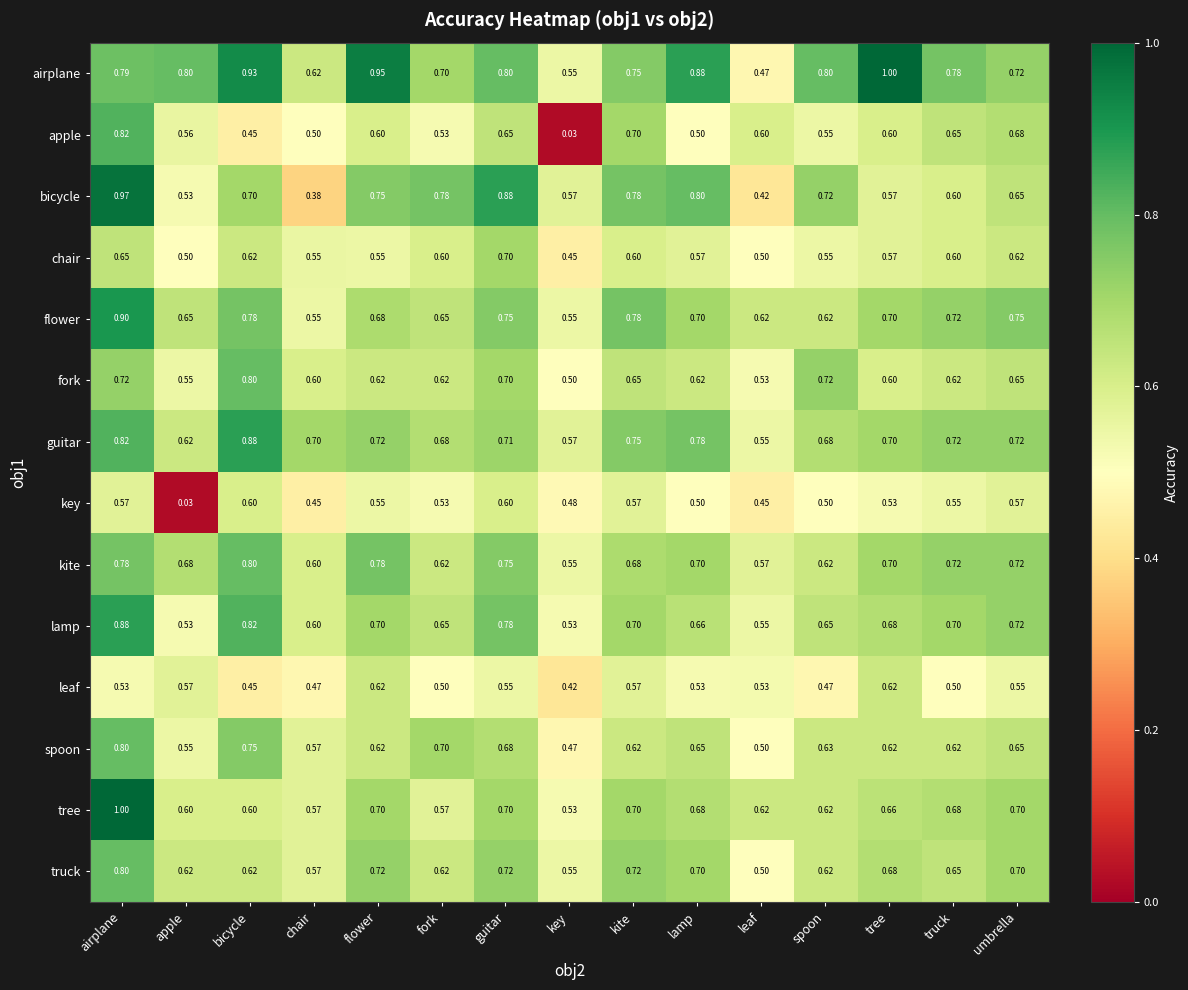

Between kite and umbrella, which series saw the biggest shift?

bicycle